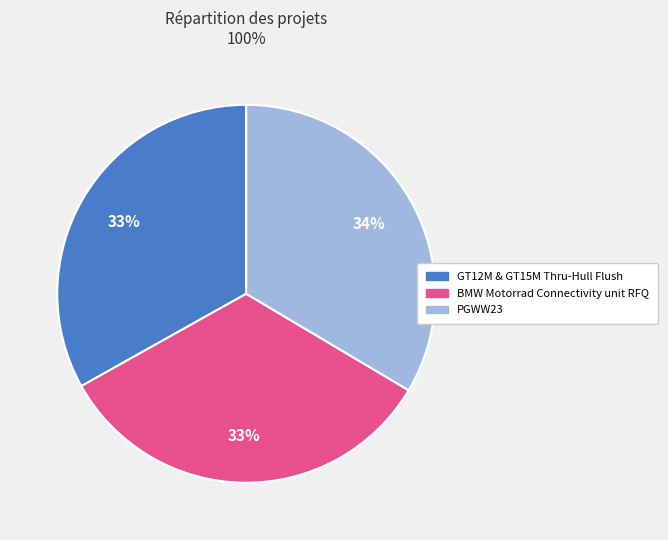

To the nearest percent, what is the combined percentage of BMW Motorrad Connectivity unit RFQ and GT12M & GT15M Thru-Hull Flush?

66%